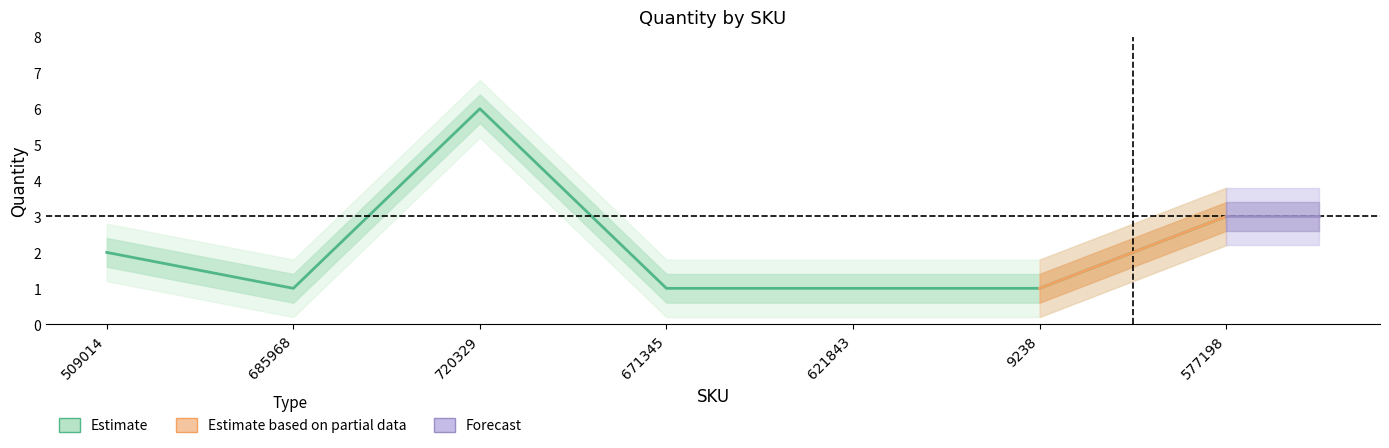

How many lines are shown in the chart?

1